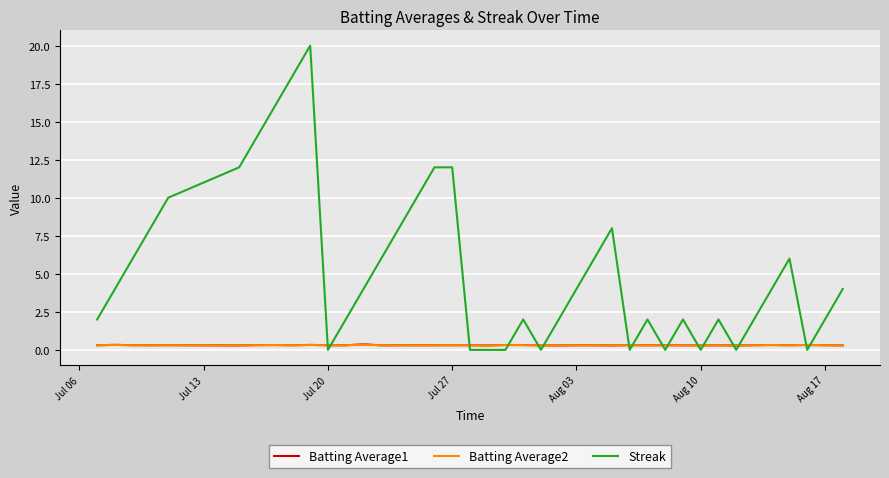

Which series has the largest total across all categories?

Streak